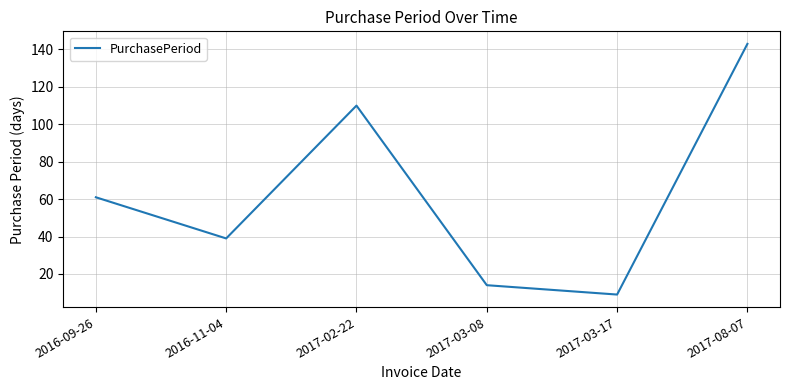

Count the number of categories in the chart.

6